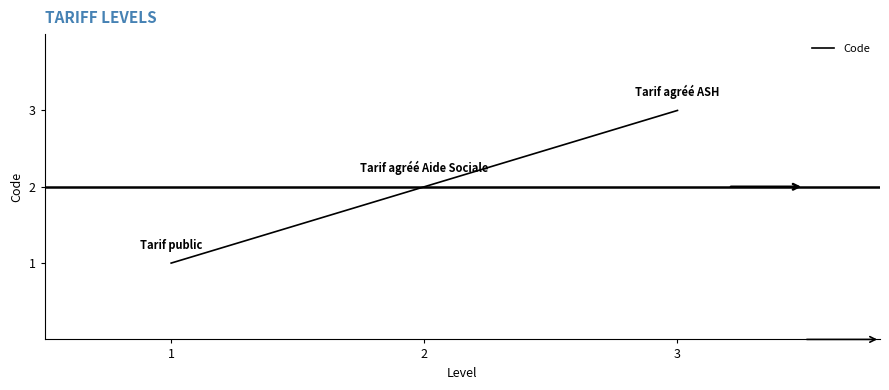

Does the chart have visible grid lines?

No